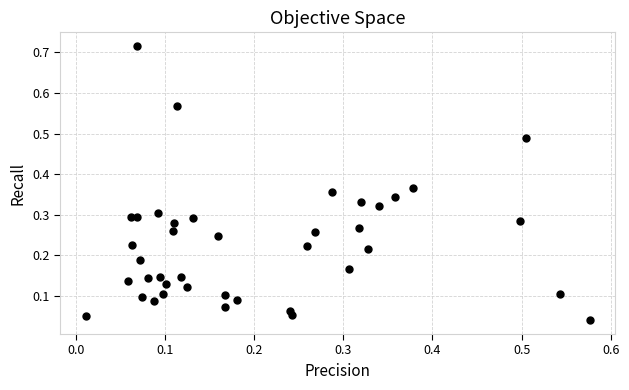

How many points are shown in the scatter plot?

40